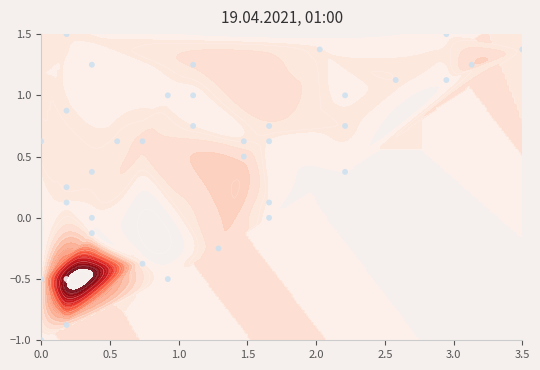

What is the sum of all values?

18.6